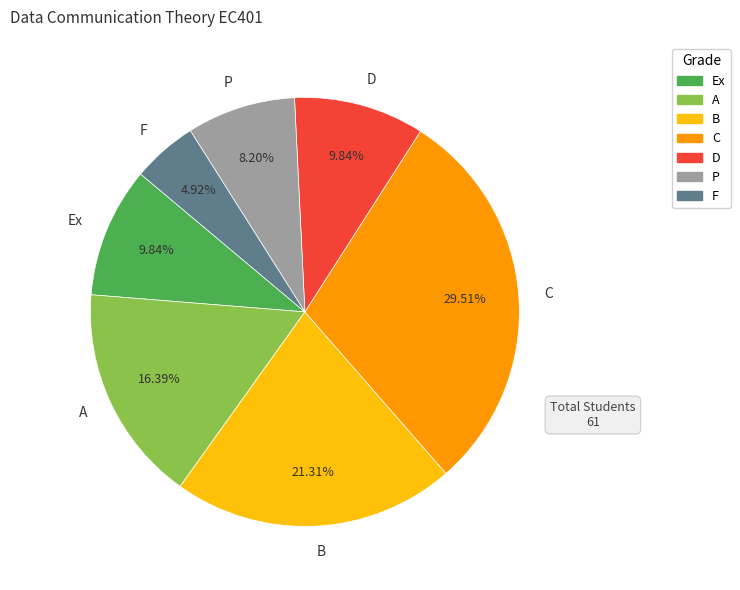

Between Ex and C, which is larger?

C